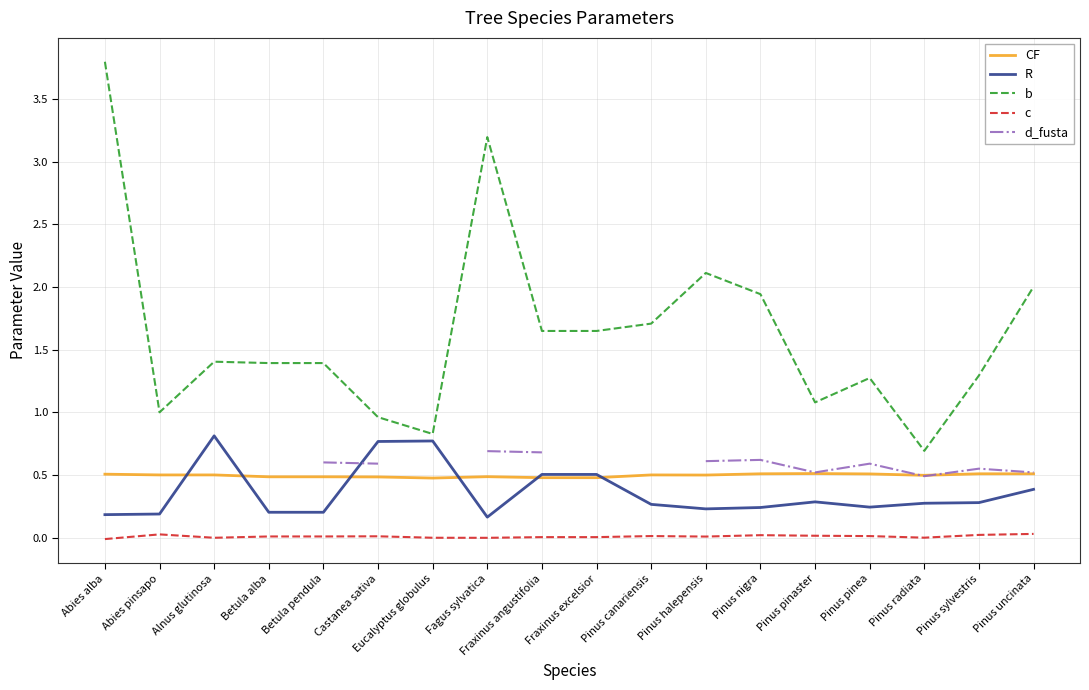

Does the chart have visible grid lines?

Yes